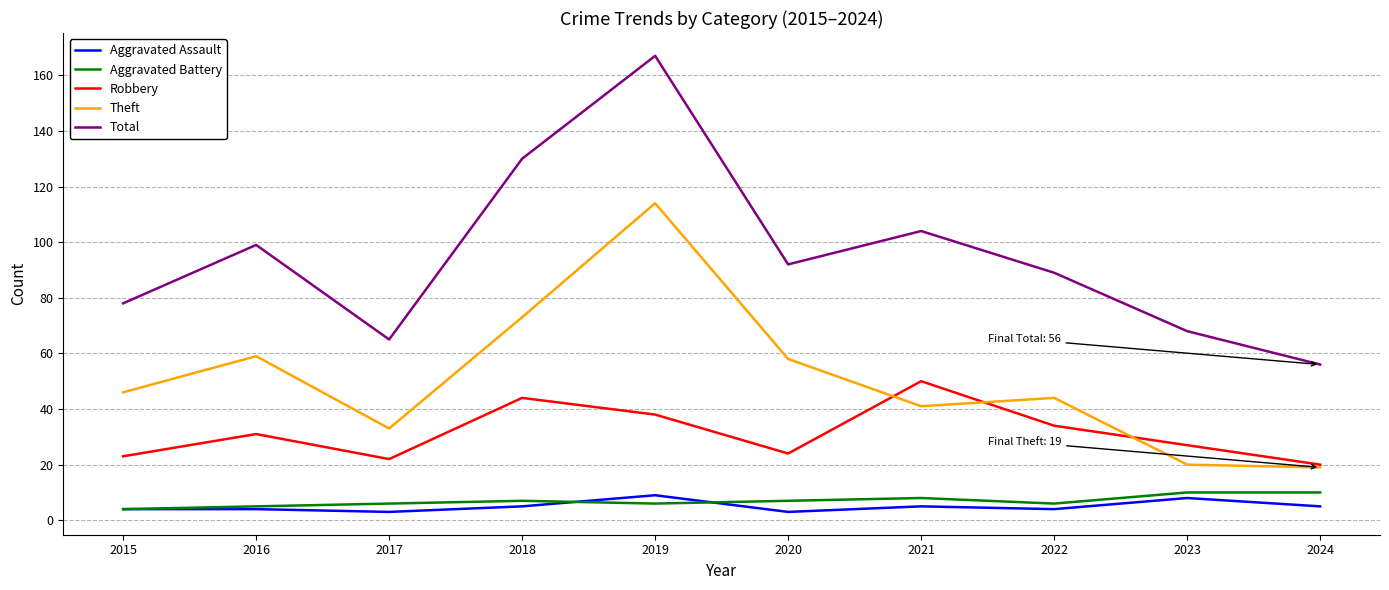

At which label does Total reach its minimum?

2024